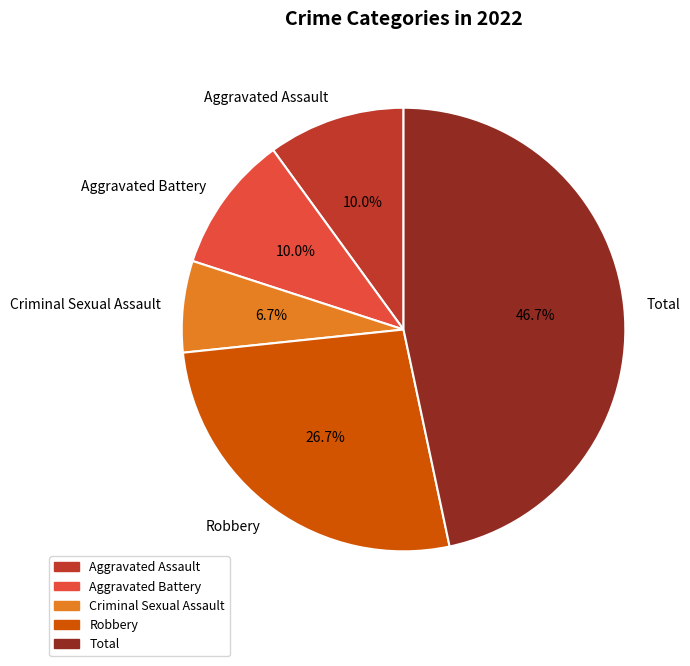

Combined, what portion of the pie is Total and Criminal Sexual Assault?

53.3%